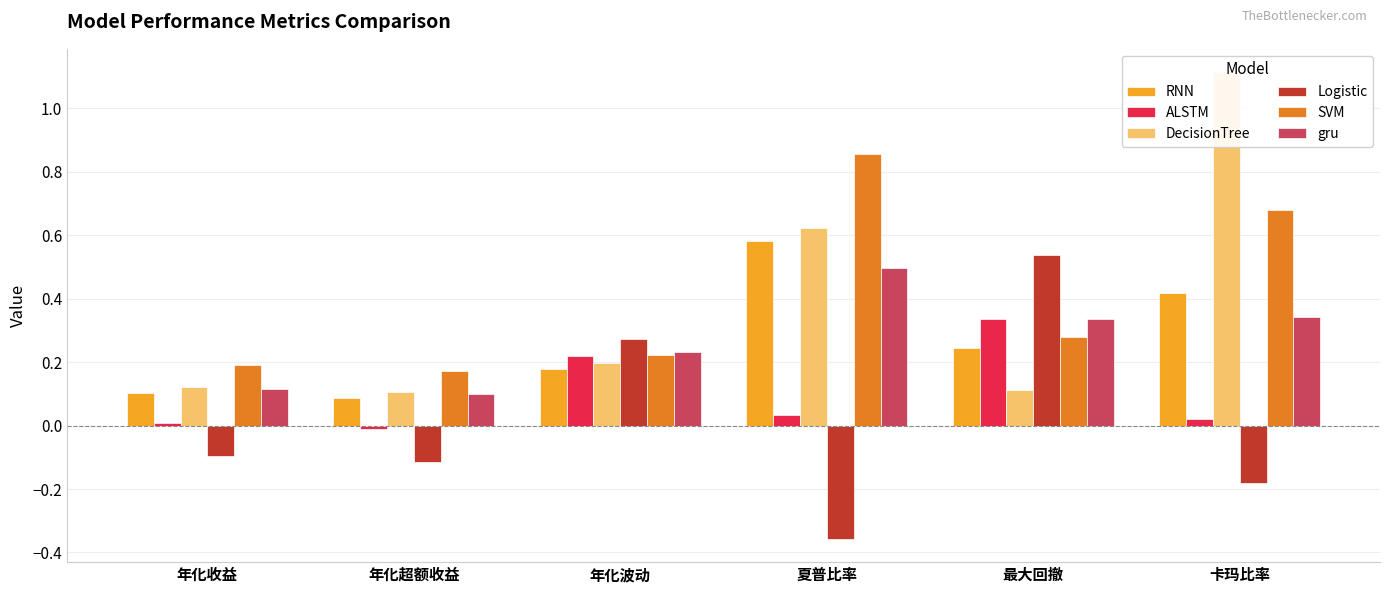

Is it true that SVM equals 0.9 at 夏普比率?

True